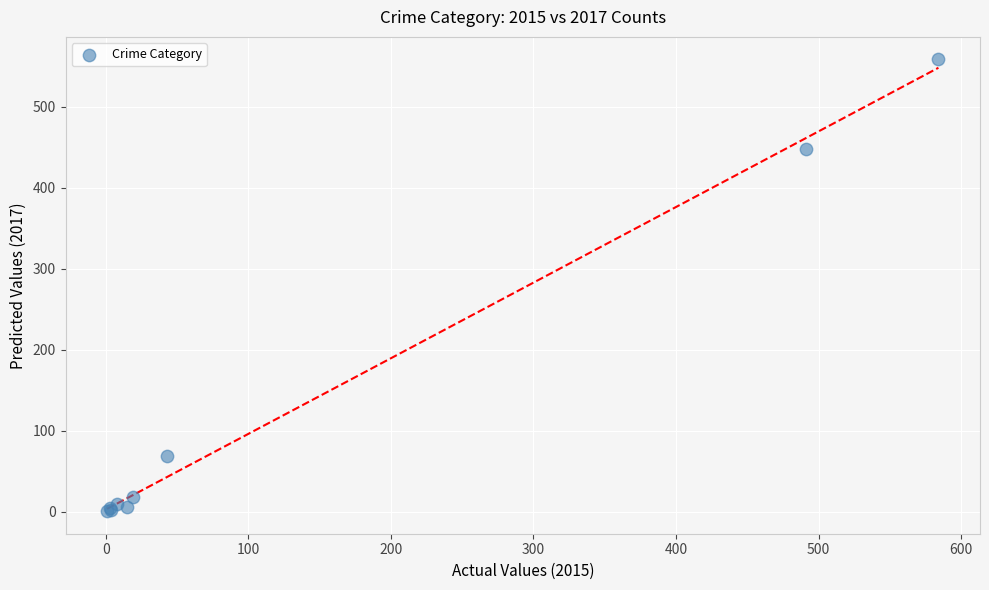

What Y value in the scatter plot is closest to 279?

447